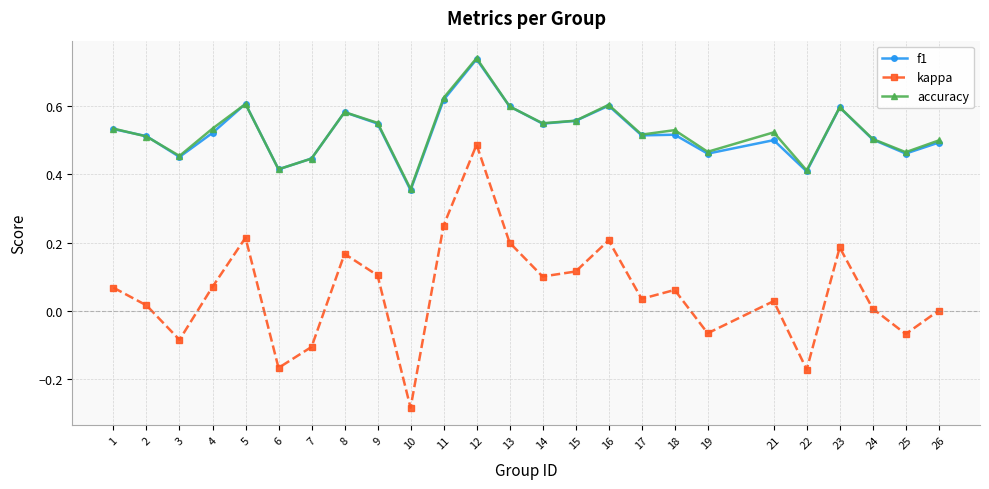

True or false: f1 and kappa cross at least once.

False